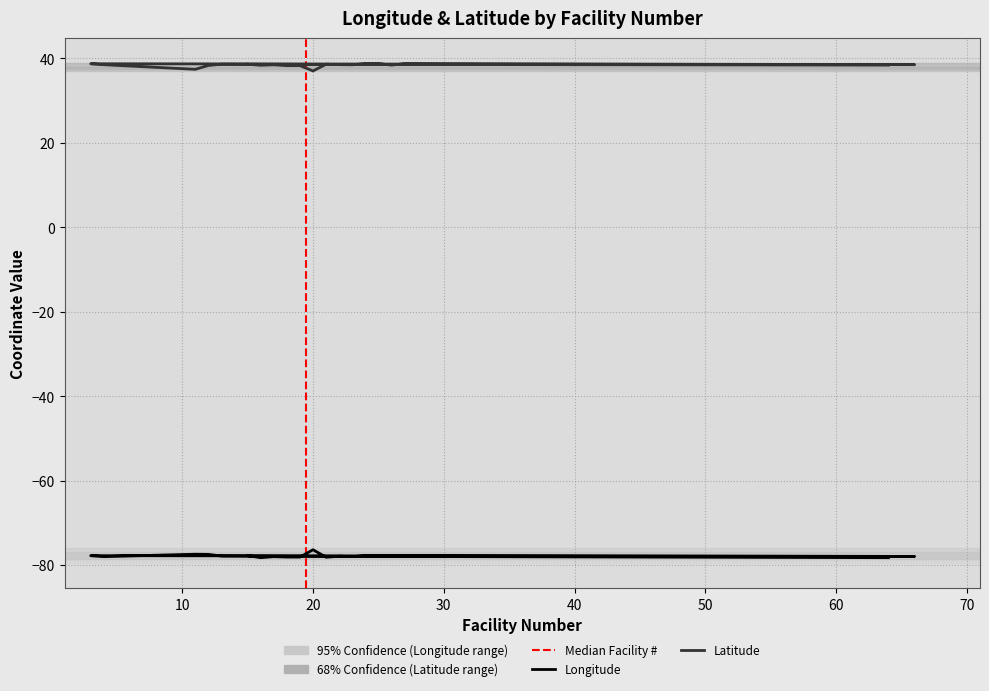

Where is the first local minimum for Latitude?

10